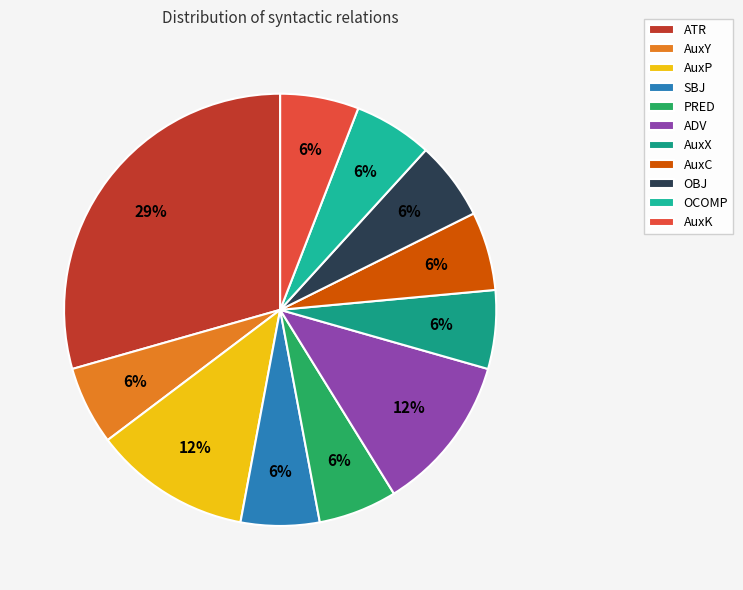

Is there a majority slice in this chart?

No